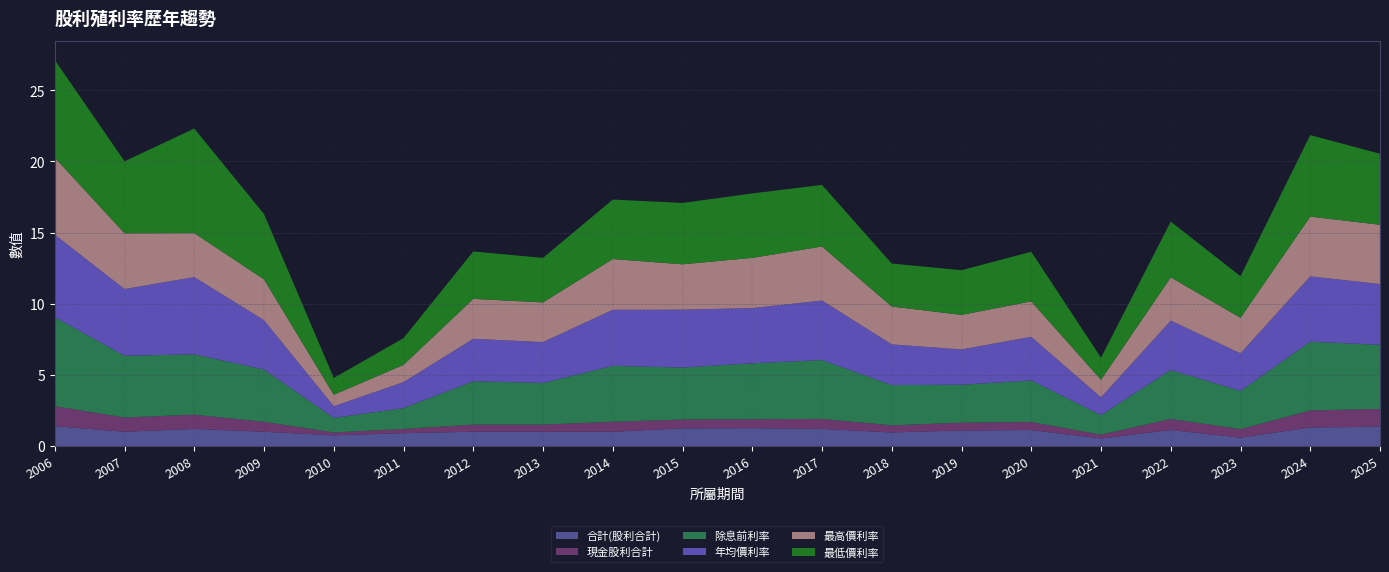

Reading right to left, what are all the values shown in this chart?

合計(股利合計): 1.4	1.3	0.6	1.1	0.5	1.1	1.1	0.9	1.2	1.2	1.2	1.0	1.0	1.0	0.9	0.8	1.0	1.2	1.0	1.4
現金股利合計: 1.2	1.2	0.6	0.8	0.3	0.6	0.5	0.5	0.7	0.6	0.6	0.7	0.5	0.5	0.3	0.2	0.7	1.0	1.0	1.4
除息前利率: 4.5	4.8	2.7	3.4	1.4	2.9	2.7	2.8	4.1	3.9	3.6	3.9	2.9	3.0	1.5	1.0	3.7	4.2	4.3	6.2
年均價利率: 4.3	4.6	2.6	3.5	1.2	3.1	2.5	2.9	4.2	3.9	4.1	3.9	2.9	3.0	1.8	0.8	3.5	5.4	4.7	5.8
最高價利率: 4.2	4.2	2.5	3.0	1.2	2.5	2.4	2.7	3.8	3.5	3.2	3.6	2.8	2.8	1.2	0.8	2.9	3.1	3.9	5.4
最低價利率: 5.0	5.7	2.9	3.9	1.6	3.5	3.1	3.0	4.3	4.5	4.3	4.2	3.1	3.3	1.9	1.2	4.6	7.3	5.1	6.9